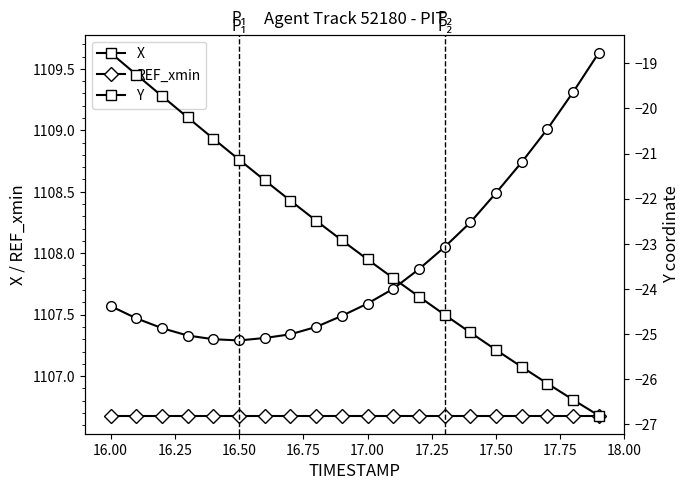

True or false: Y and REF_xmin cross at least once.

False